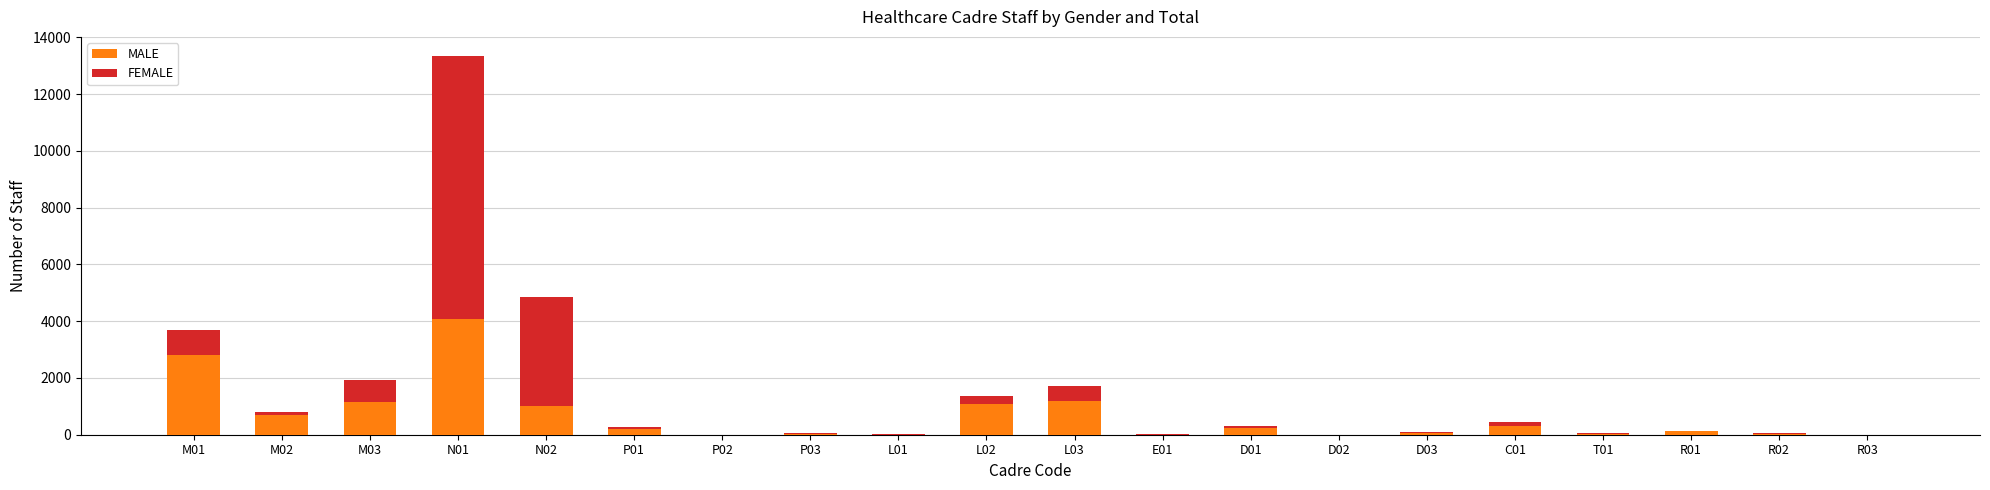

What is the highest value of the MALE series?

4086